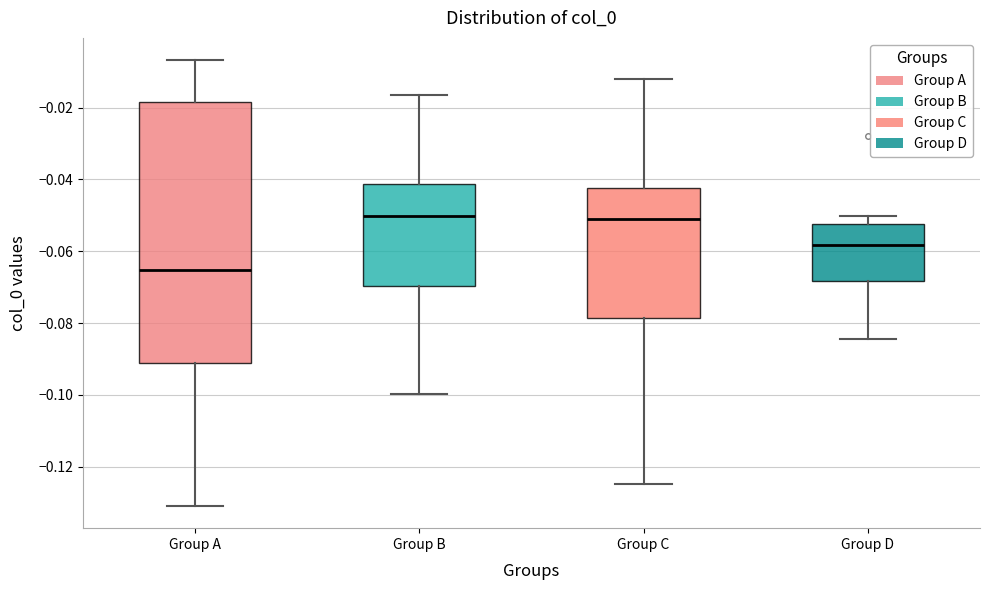

Reading left to right, read every box against the y-axis: the position of its median line, the range the box covers, and the ends of its whiskers. The values are not printed on the chart, so give them approximately, as read against the axis.

Group A: median -0.066, box -0.092 to -0.018, whiskers -0.130 to -0.006
Group B: median -0.050, box -0.070 to -0.042, whiskers -0.100 to -0.016
Group C: median -0.052, box -0.078 to -0.042, whiskers -0.124 to -0.012
Group D: median -0.058, box -0.068 to -0.052, whiskers -0.084 to -0.050